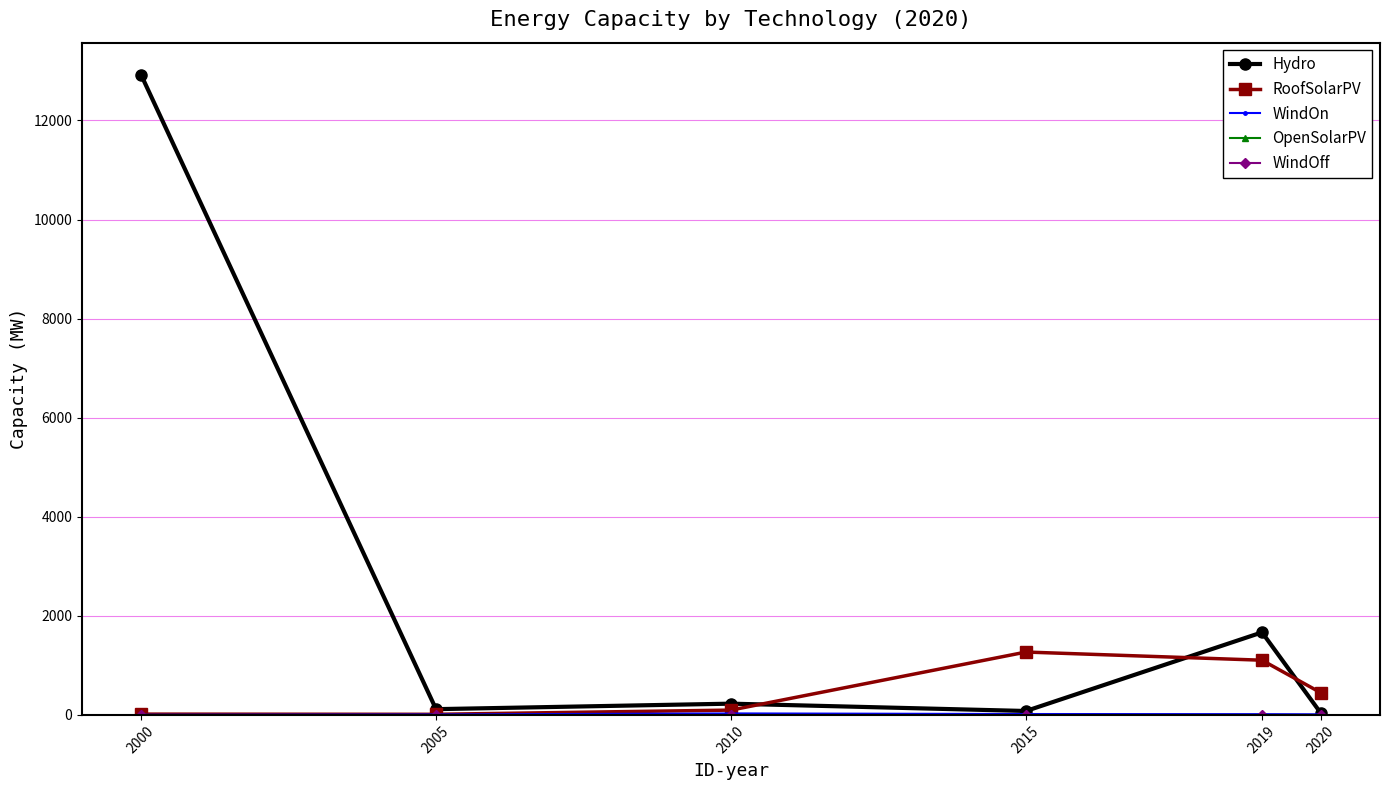

True or false: RoofSolarPV and OpenSolarPV cross at least once.

False